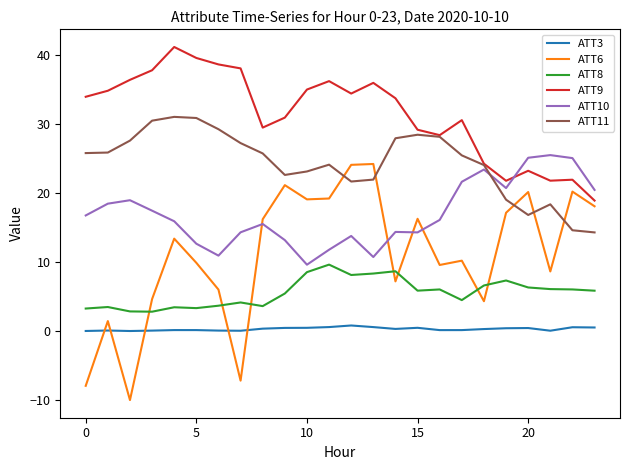

True or false: ATT6 and ATT10 intersect in this chart.

True